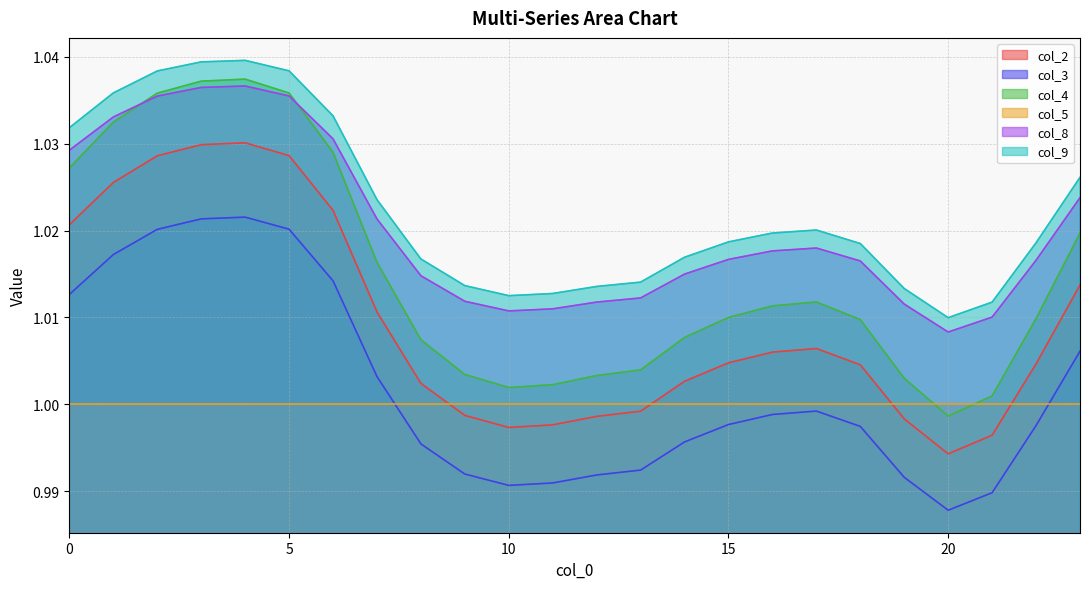

At which category is the sum across all series the highest?

4